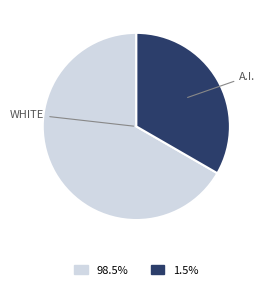

Is there any slice that represents more than half of the pie?

Yes